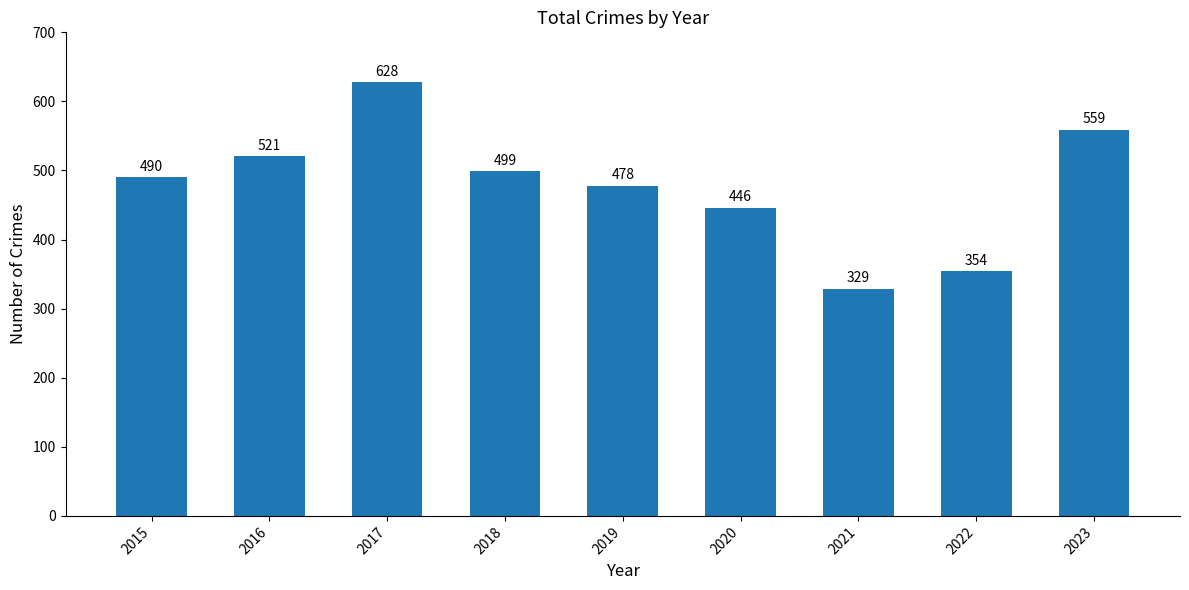

How many data points does each series have?

9